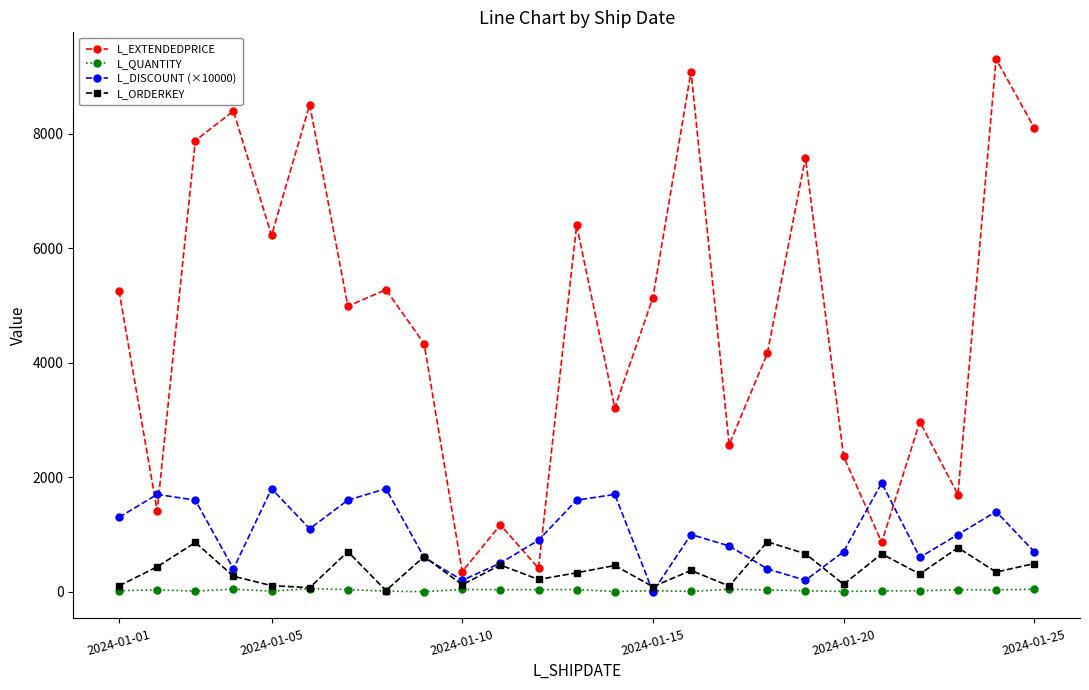

Which series has the largest total across all categories?

L_EXTENDEDPRICE